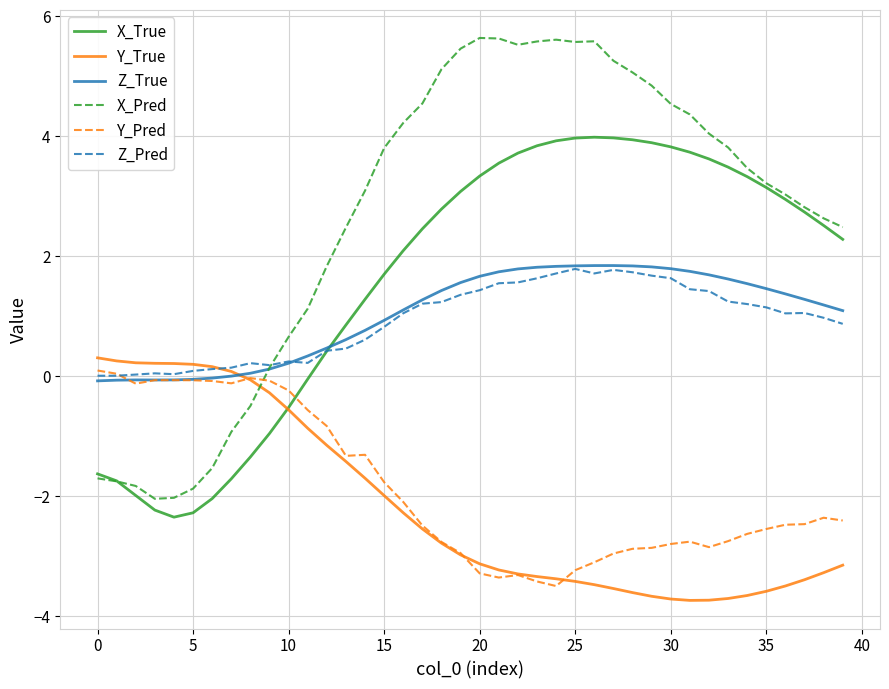

Which series ends up on top after the final intersection of X_Pred and Y_True?

X_Pred